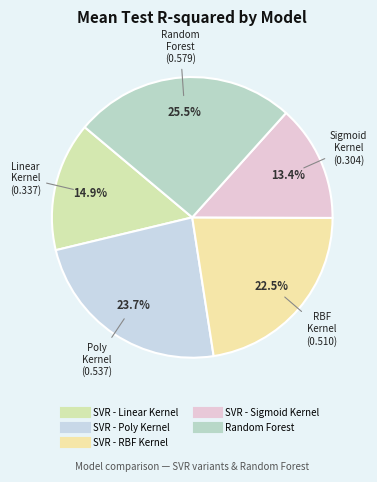

To the nearest percent, what is the difference between the largest and smallest slice percentages?

12%